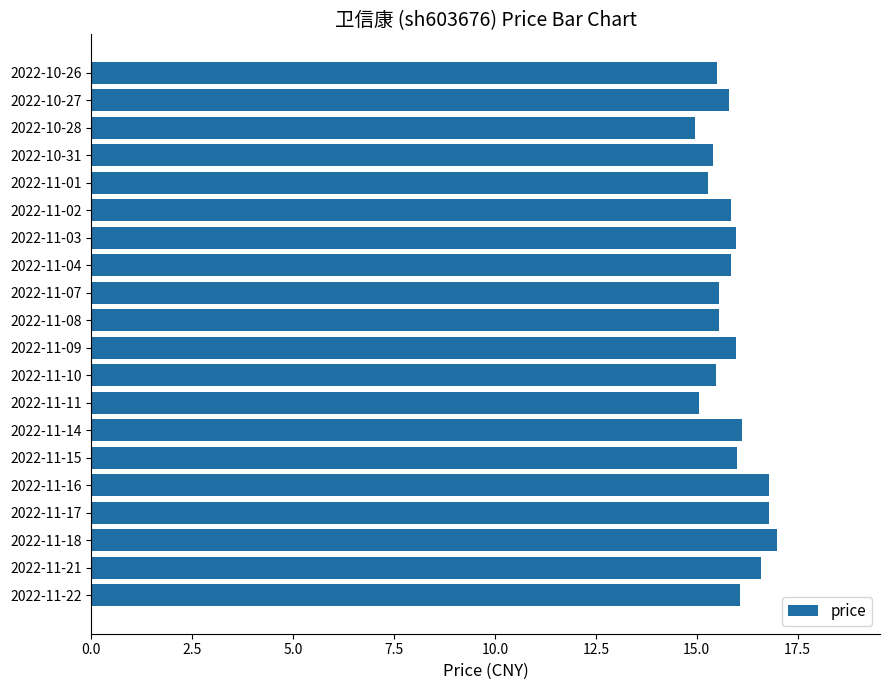

The value at 2022-11-16 is 27.4. True or false?

False